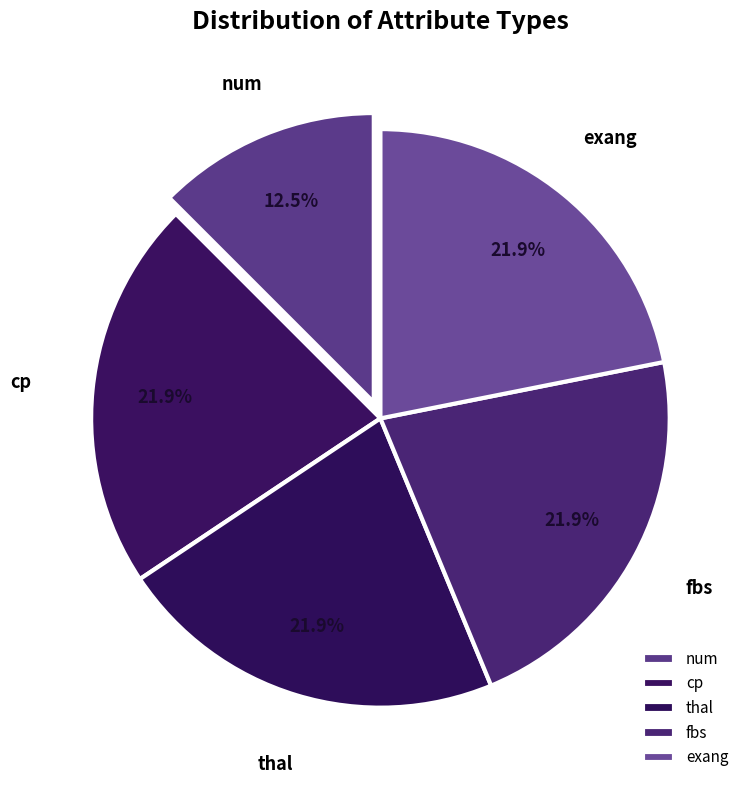

Is it true that num is 12% of the pie?

True